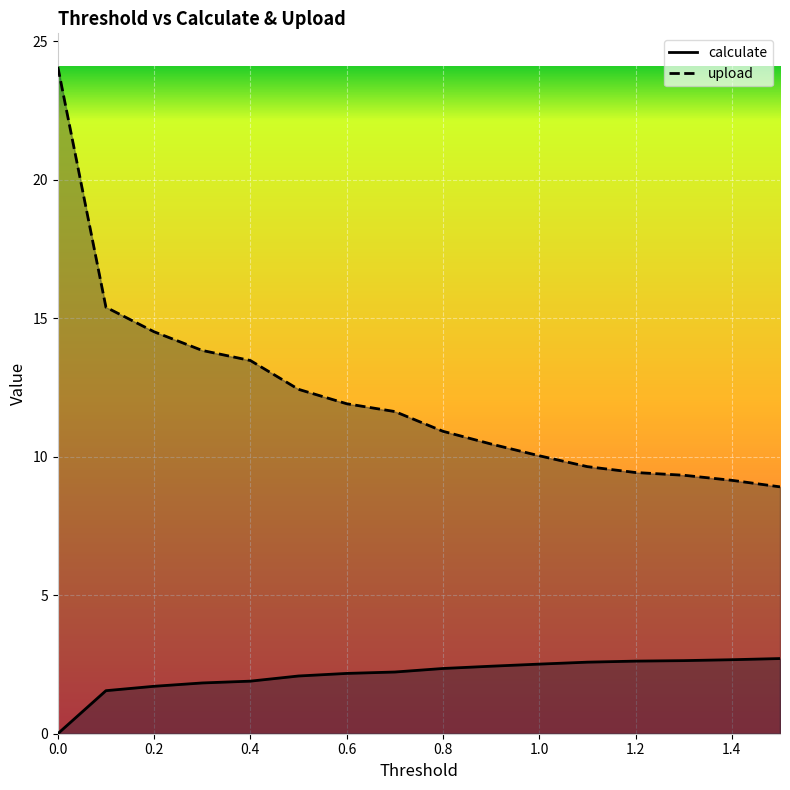

Does the chart display data point markers on the line(s)?

No